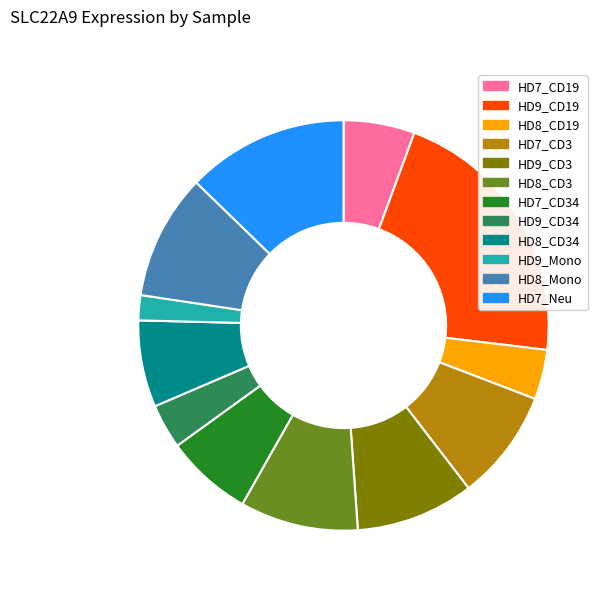

Which has a higher value, HD9_CD3 or HD9_CD34?

HD9_CD3